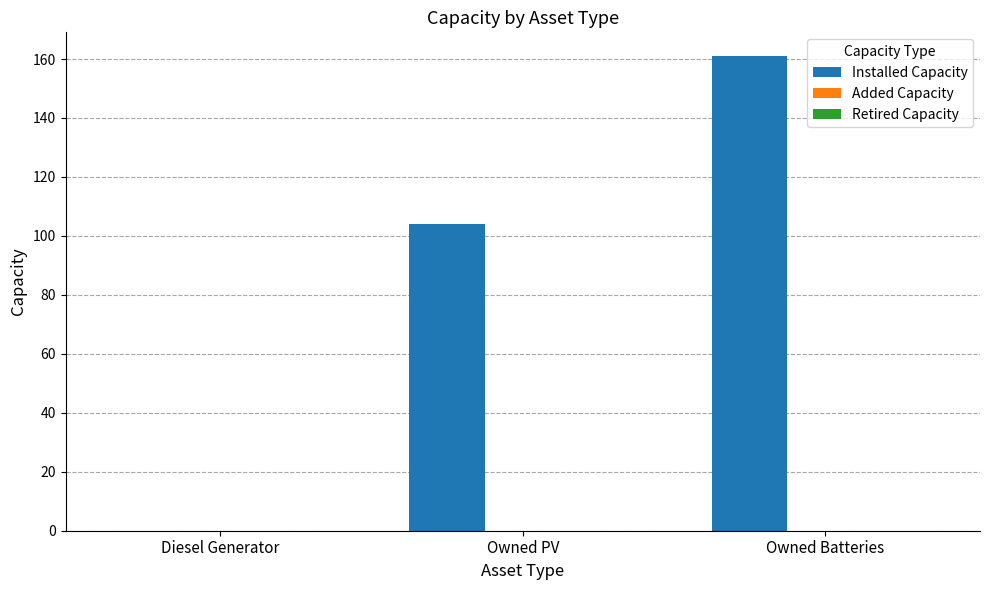

Reading left to right, what are all the values shown in this chart?

Diesel Generator=0	Owned PV=104	Owned Batteries=161